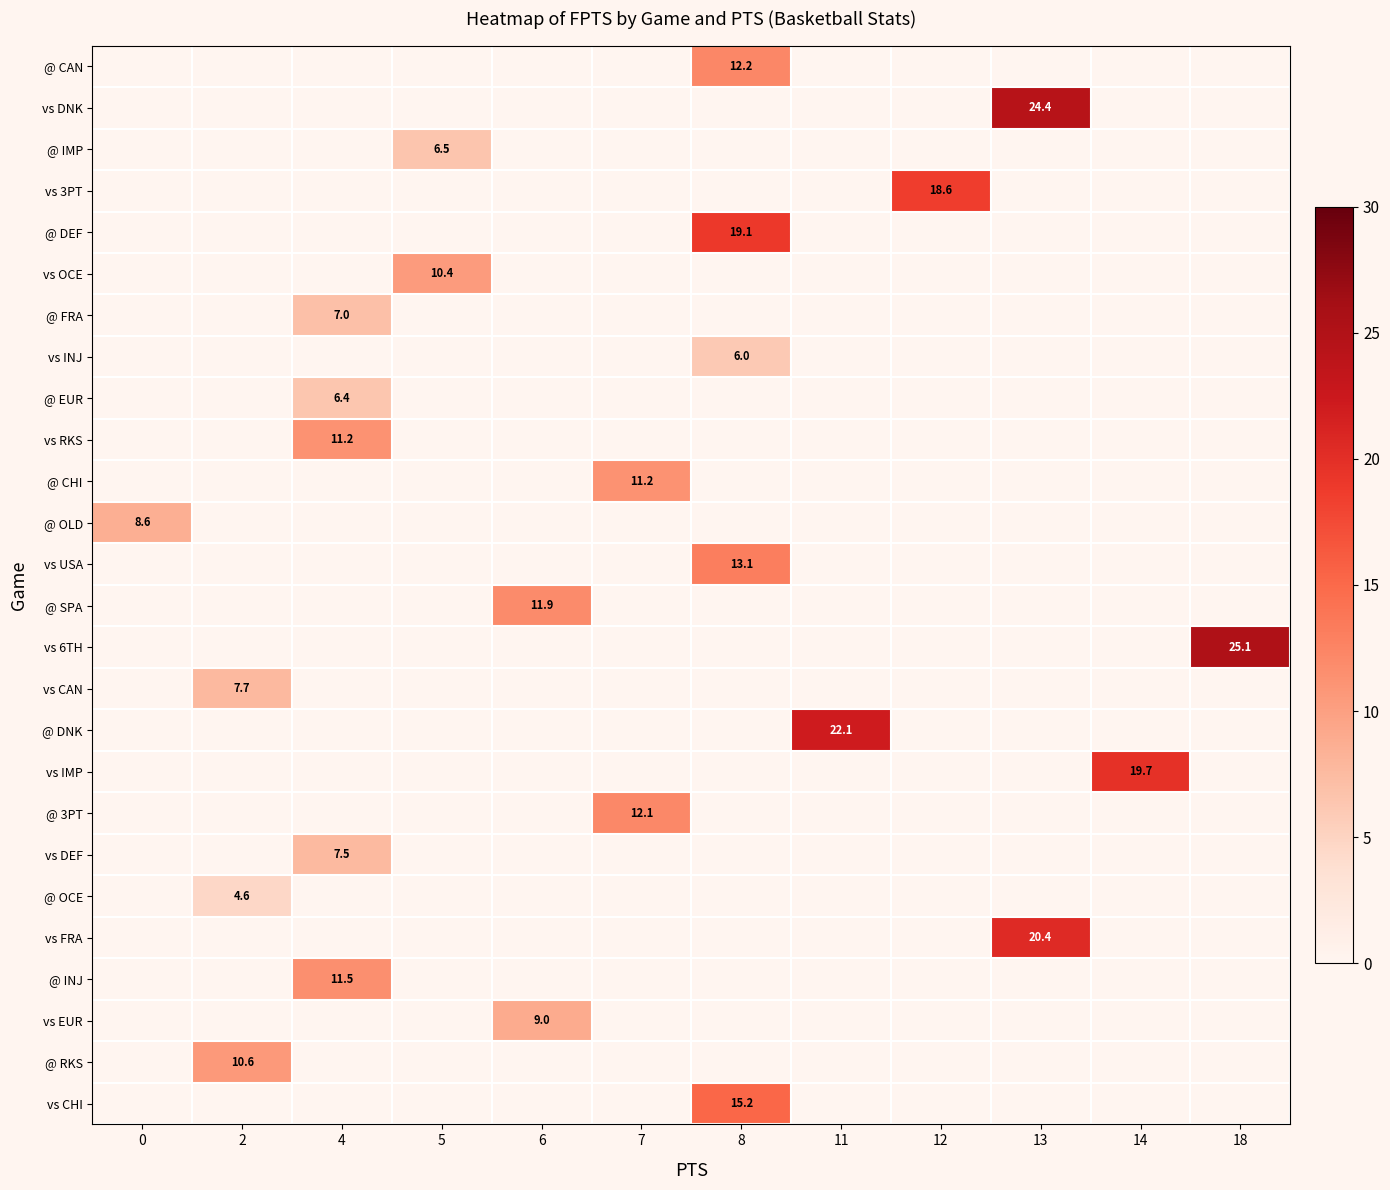

Which series has the largest total across all categories?

row_14